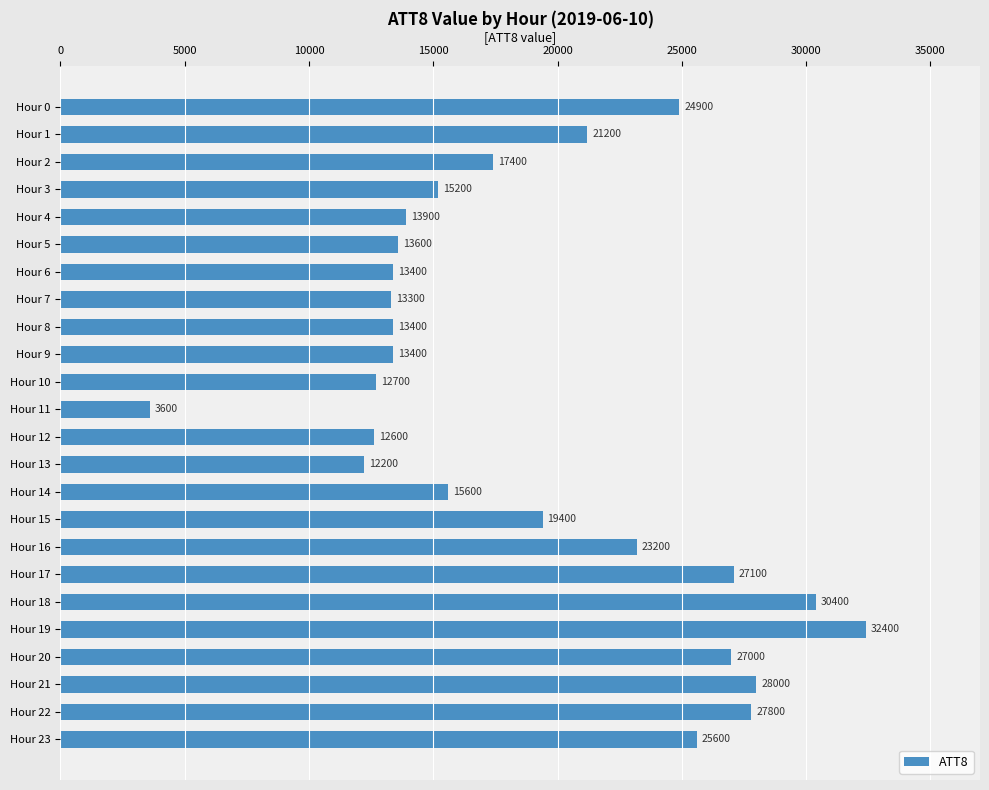

At which category does the chart reach its minimum across all series?

Hour 11